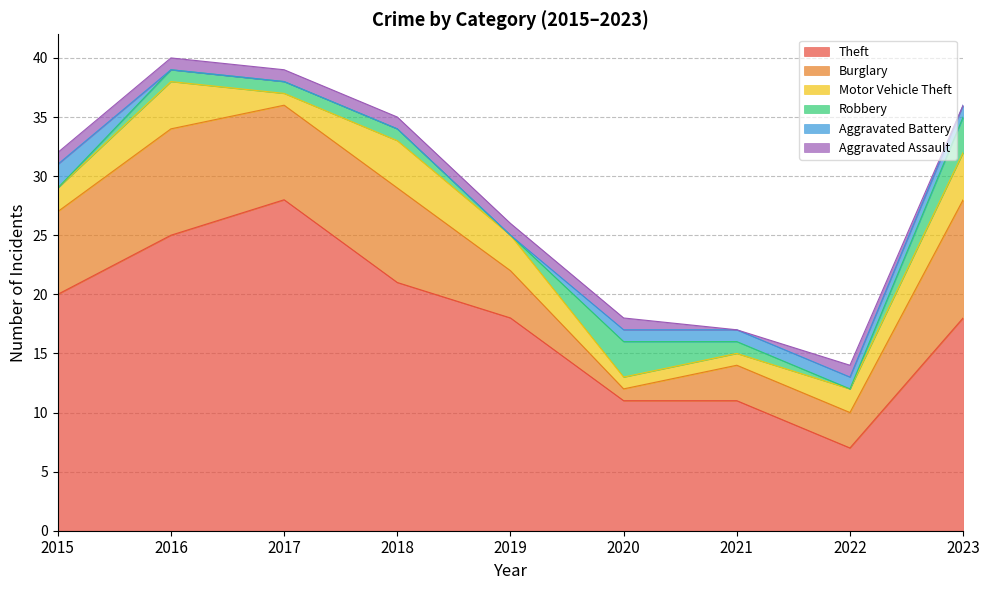

True or false: Robbery and Aggravated Assault cross at least once.

True